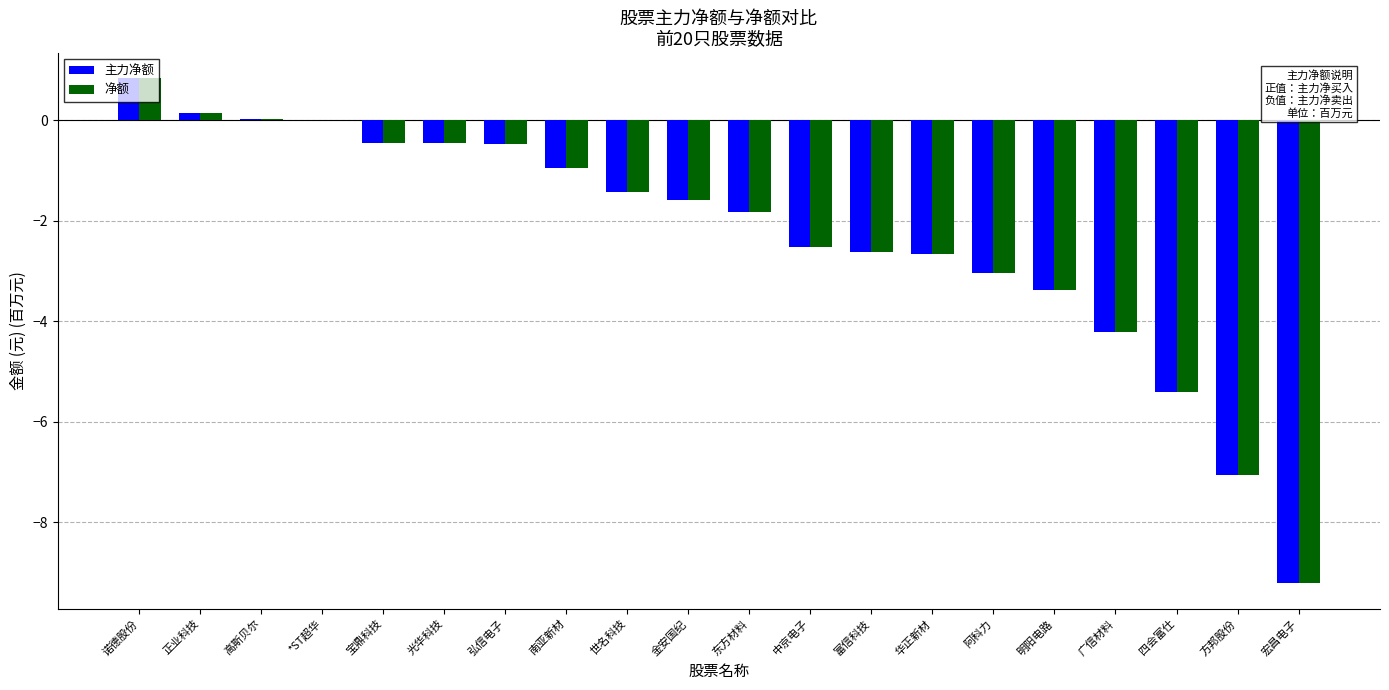

At which category is the sum across all series the highest?

诺德股份